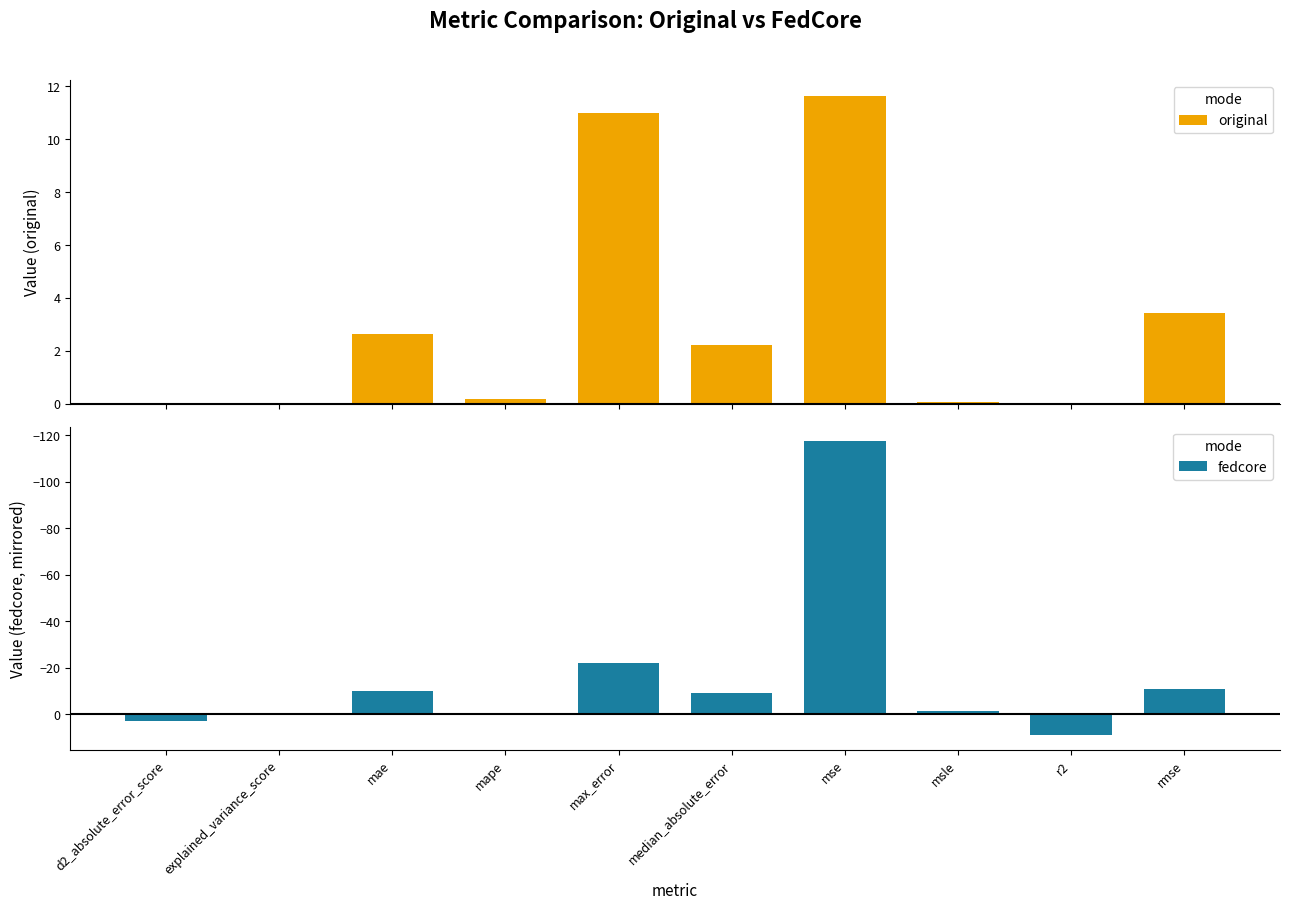

Which series has the largest total across all categories?

original